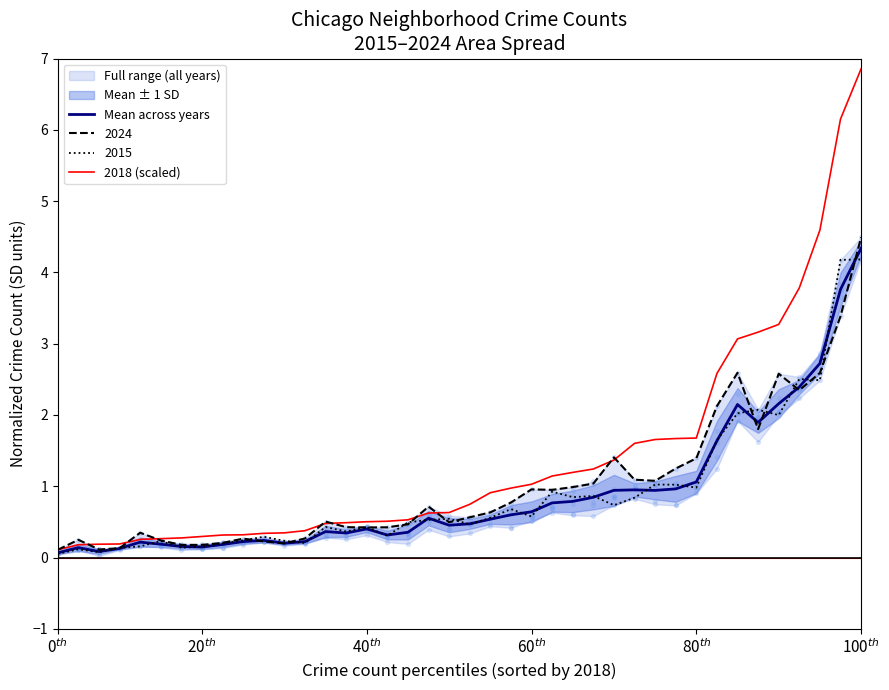

What is the maximum value for Mean across years?

4.3